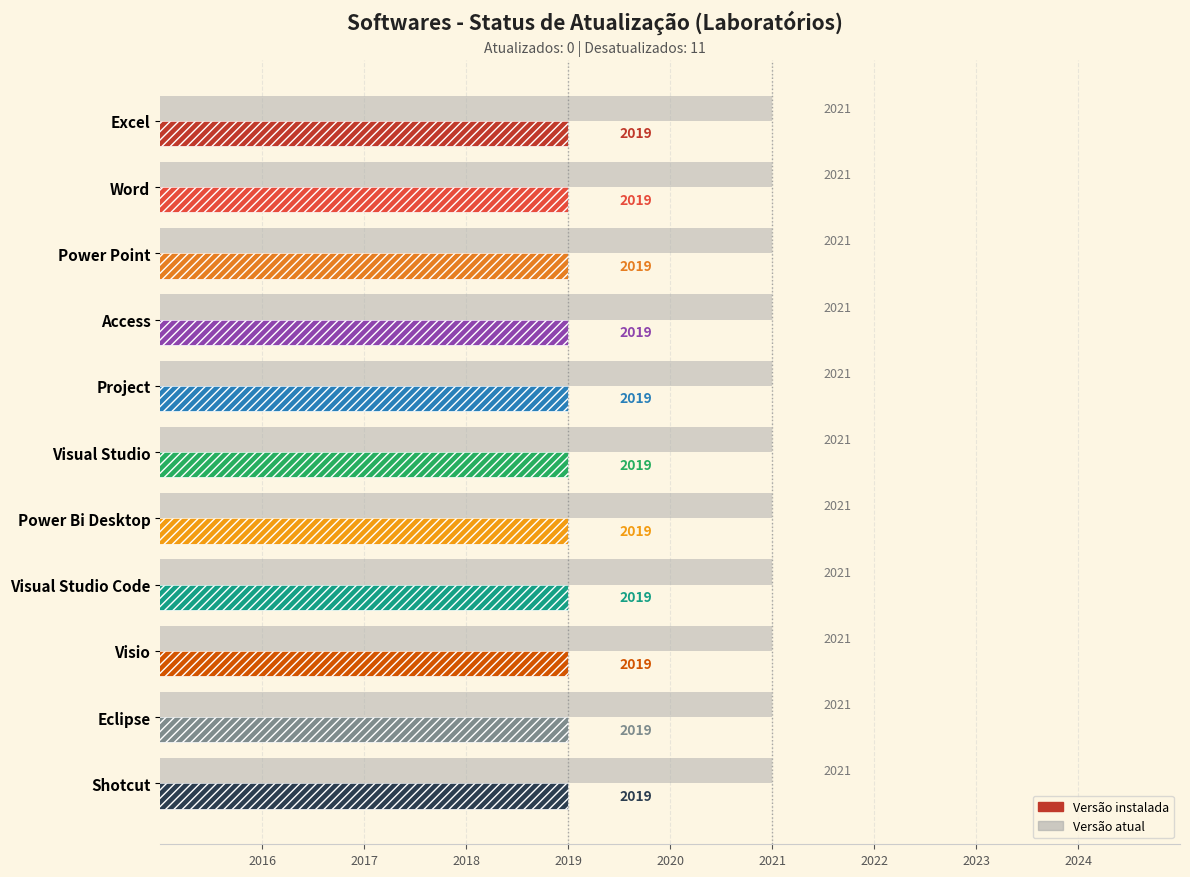

What is the total value across all series at Excel?

4040